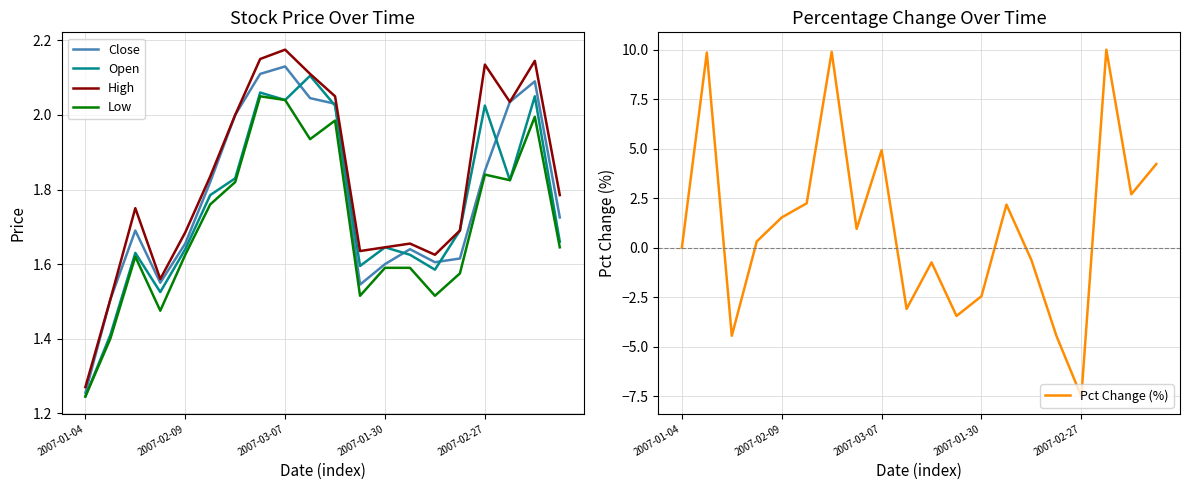

List the series in order of their peak value, lowest first.

Low, Open, Close, High, Pct Change (%)